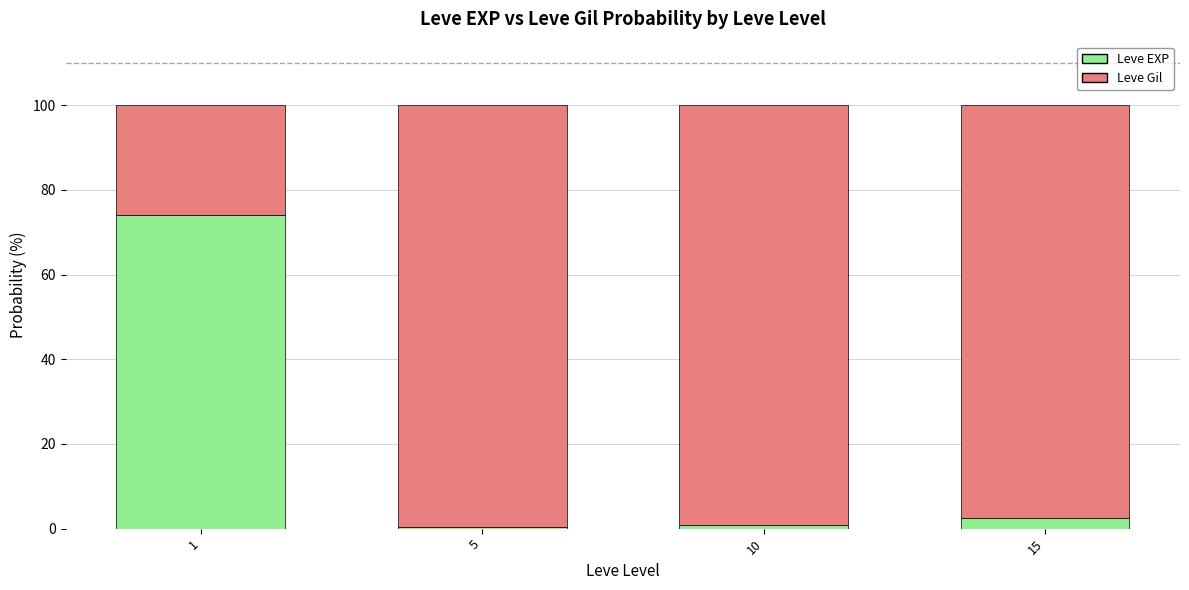

The value of Leve EXP at 1 is 74.1. True or false?

True